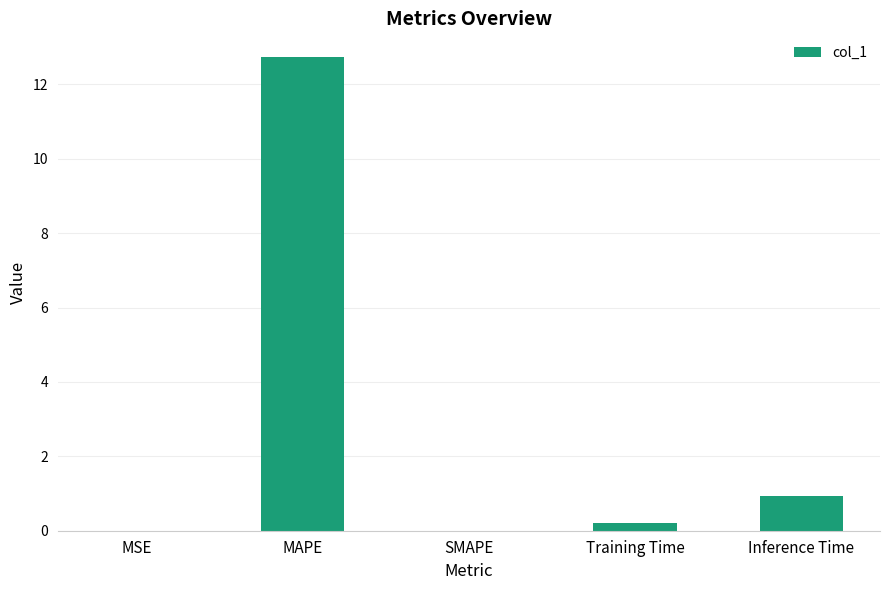

The value at MAPE is 12.7. True or false?

True